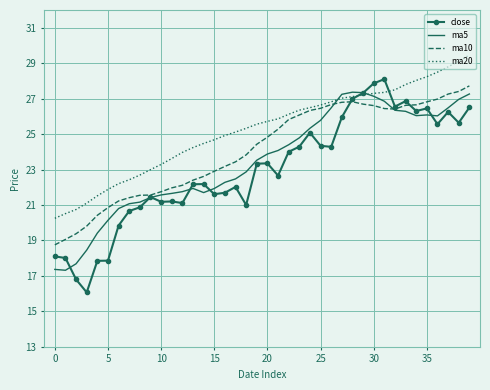

Which series has the widest spread of values?

close